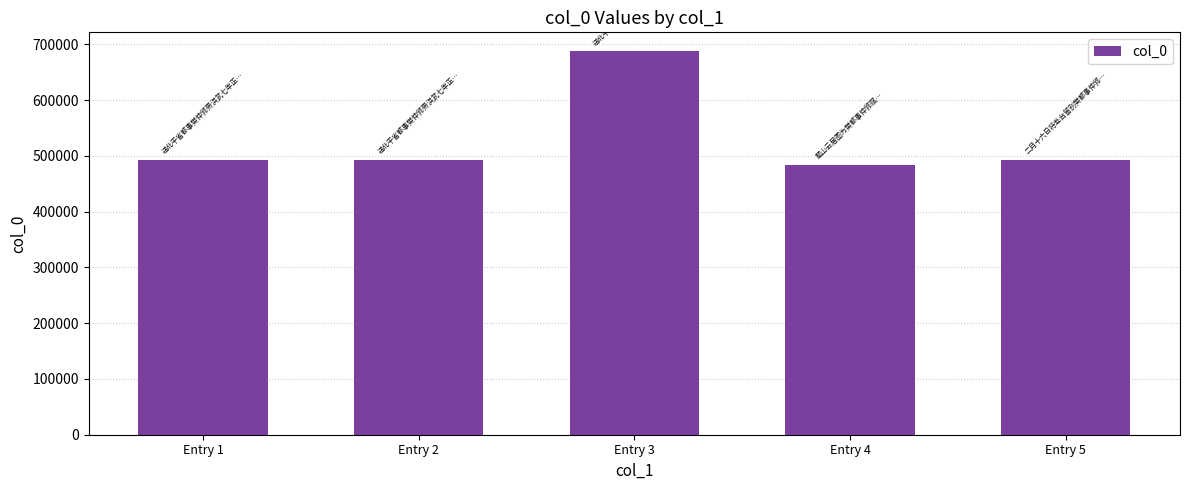

Is it true that the value at Entry 2 is 492521?

True